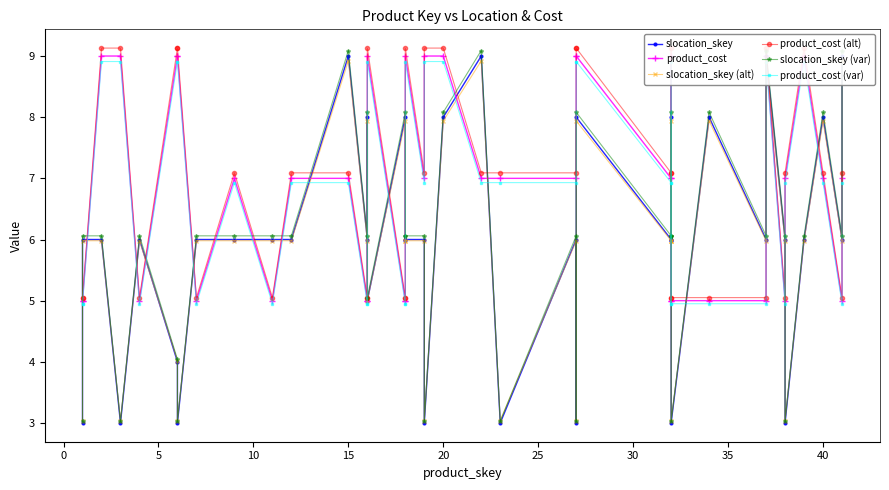

What is the average value of the product_cost (alt) series?

7.0